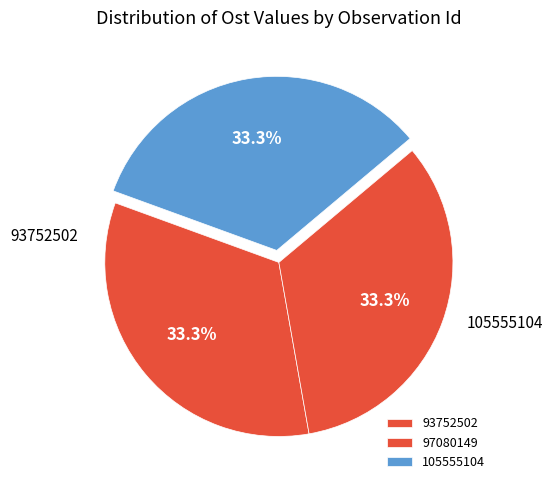

How many slices are in this pie chart?

3